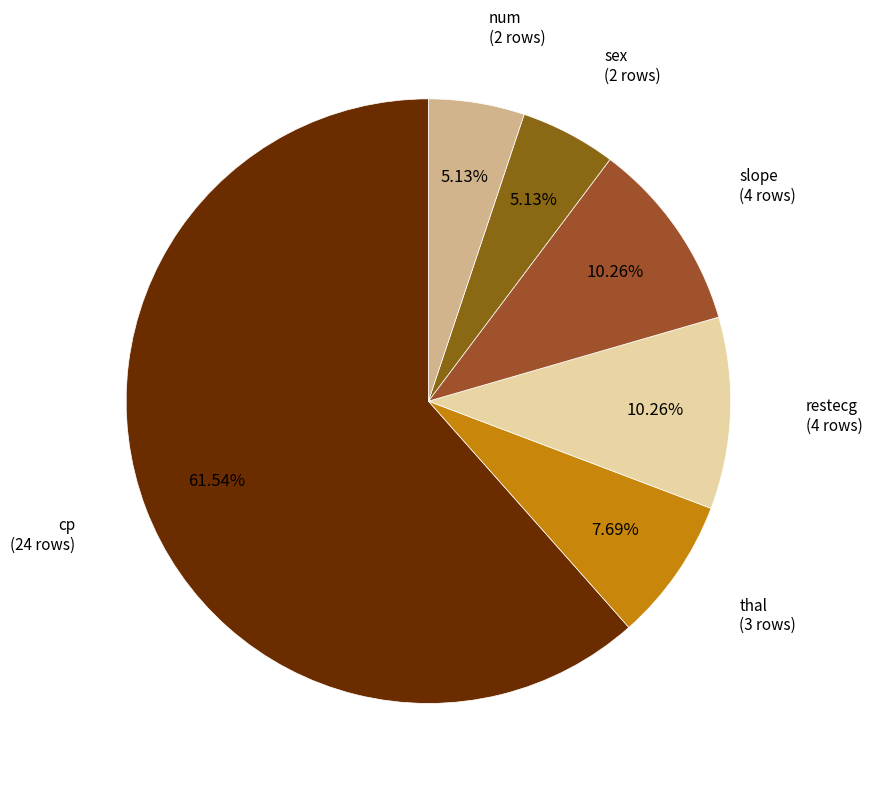

How many slices are in this pie chart?

6